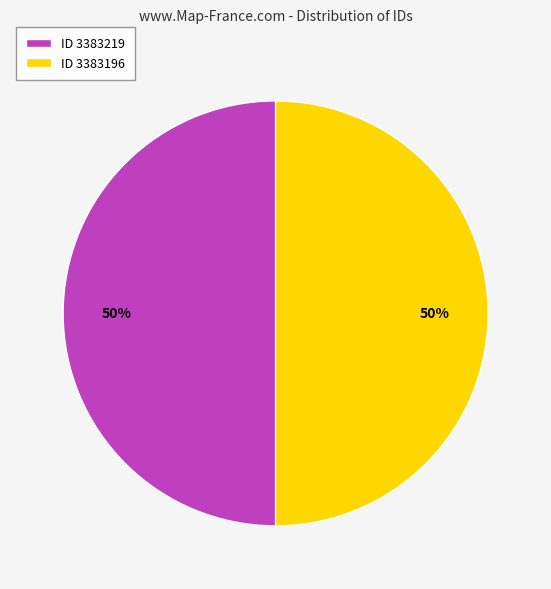

Is the sum of ID 3383219 and ID 3383196 greater than half?

Yes